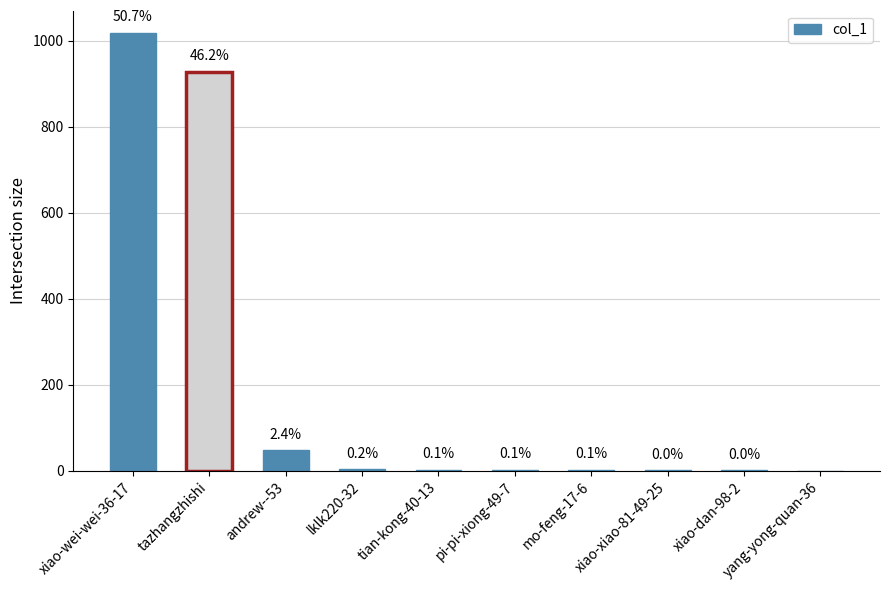

Is it true that the value at tian-kong-40-13 is 3?

True